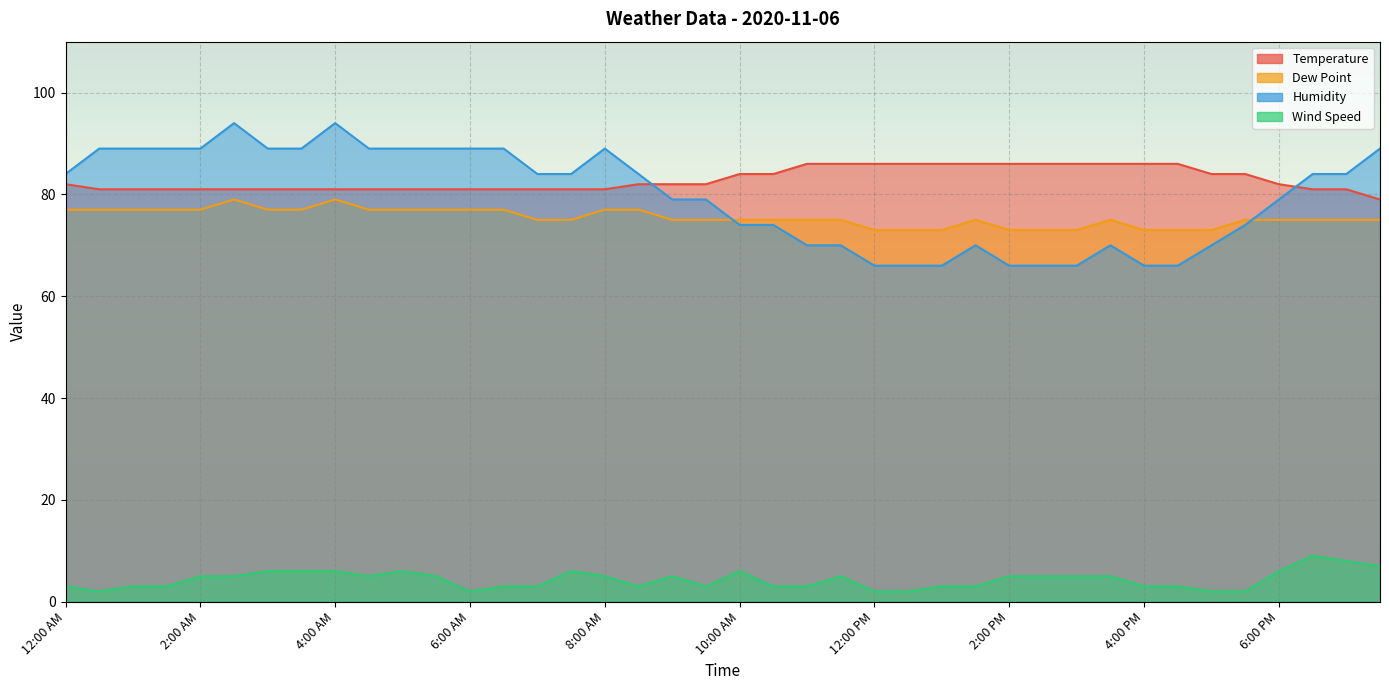

Reading left to right, what are all the values shown in this chart?

Temperature: 12:00 AM=82	12:30 AM=81	1:00 AM=81	1:30 AM=81	2:00 AM=81	2:30 AM=81	3:00 AM=81	3:30 AM=81	4:00 AM=81	4:30 AM=81	5:00 AM=81	5:30 AM=81	6:00 AM=81	6:30 AM=81	7:00 AM=81	7:30 AM=81	8:00 AM=81	8:30 AM=82	9:00 AM=82	9:30 AM=82	10:00 AM=84	10:30 AM=84	11:00 AM=86	11:30 AM=86	12:00 PM=86	12:30 PM=86	1:00 PM=86	1:30 PM=86	2:00 PM=86	2:30 PM=86	3:00 PM=86	3:30 PM=86	4:00 PM=86	4:30 PM=86	5:00 PM=84	5:30 PM=84	6:00 PM=82	6:30 PM=81	7:00 PM=81	7:30 PM=79
Dew Point: 12:00 AM=77	12:30 AM=77	1:00 AM=77	1:30 AM=77	2:00 AM=77	2:30 AM=79	3:00 AM=77	3:30 AM=77	4:00 AM=79	4:30 AM=77	5:00 AM=77	5:30 AM=77	6:00 AM=77	6:30 AM=77	7:00 AM=75	7:30 AM=75	8:00 AM=77	8:30 AM=77	9:00 AM=75	9:30 AM=75	10:00 AM=75	10:30 AM=75	11:00 AM=75	11:30 AM=75	12:00 PM=73	12:30 PM=73	1:00 PM=73	1:30 PM=75	2:00 PM=73	2:30 PM=73	3:00 PM=73	3:30 PM=75	4:00 PM=73	4:30 PM=73	5:00 PM=73	5:30 PM=75	6:00 PM=75	6:30 PM=75	7:00 PM=75	7:30 PM=75
Humidity: 12:00 AM=84	12:30 AM=89	1:00 AM=89	1:30 AM=89	2:00 AM=89	2:30 AM=94	3:00 AM=89	3:30 AM=89	4:00 AM=94	4:30 AM=89	5:00 AM=89	5:30 AM=89	6:00 AM=89	6:30 AM=89	7:00 AM=84	7:30 AM=84	8:00 AM=89	8:30 AM=84	9:00 AM=79	9:30 AM=79	10:00 AM=74	10:30 AM=74	11:00 AM=70	11:30 AM=70	12:00 PM=66	12:30 PM=66	1:00 PM=66	1:30 PM=70	2:00 PM=66	2:30 PM=66	3:00 PM=66	3:30 PM=70	4:00 PM=66	4:30 PM=66	5:00 PM=70	5:30 PM=74	6:00 PM=79	6:30 PM=84	7:00 PM=84	7:30 PM=89
Wind Speed: 12:00 AM=3	12:30 AM=2	1:00 AM=3	1:30 AM=3	2:00 AM=5	2:30 AM=5	3:00 AM=6	3:30 AM=6	4:00 AM=6	4:30 AM=5	5:00 AM=6	5:30 AM=5	6:00 AM=2	6:30 AM=3	7:00 AM=3	7:30 AM=6	8:00 AM=5	8:30 AM=3	9:00 AM=5	9:30 AM=3	10:00 AM=6	10:30 AM=3	11:00 AM=3	11:30 AM=5	12:00 PM=2	12:30 PM=2	1:00 PM=3	1:30 PM=3	2:00 PM=5	2:30 PM=5	3:00 PM=5	3:30 PM=5	4:00 PM=3	4:30 PM=3	5:00 PM=2	5:30 PM=2	6:00 PM=6	6:30 PM=9	7:00 PM=8	7:30 PM=7